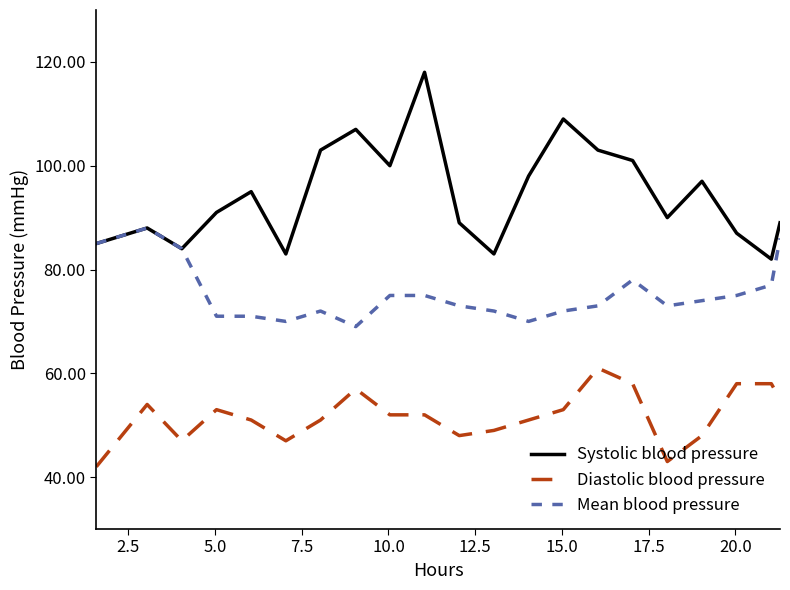

Rank the series by their maximum value, from lowest to highest.

Diastolic blood pressure, Mean blood pressure, Systolic blood pressure